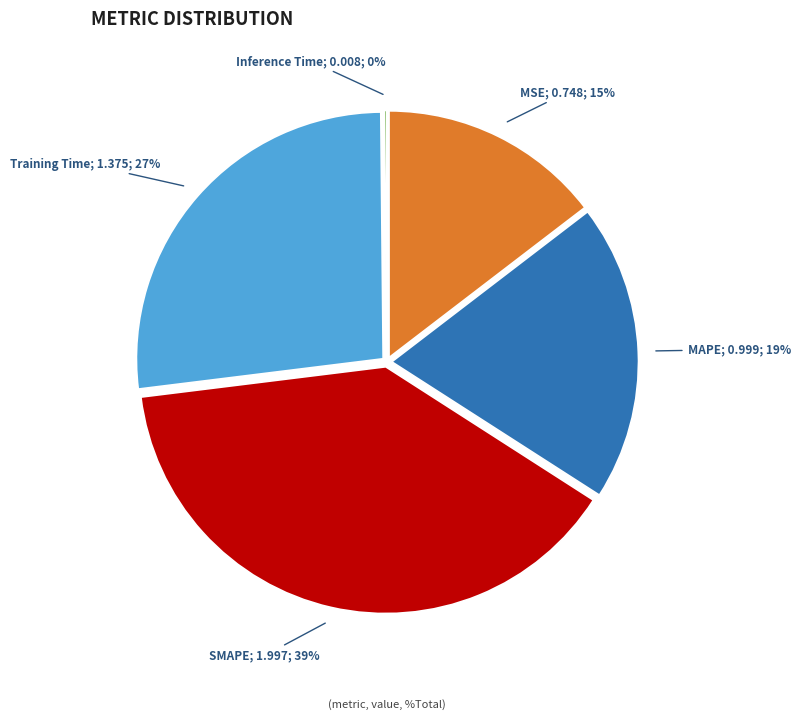

Between SMAPE and MSE, which is larger?

SMAPE